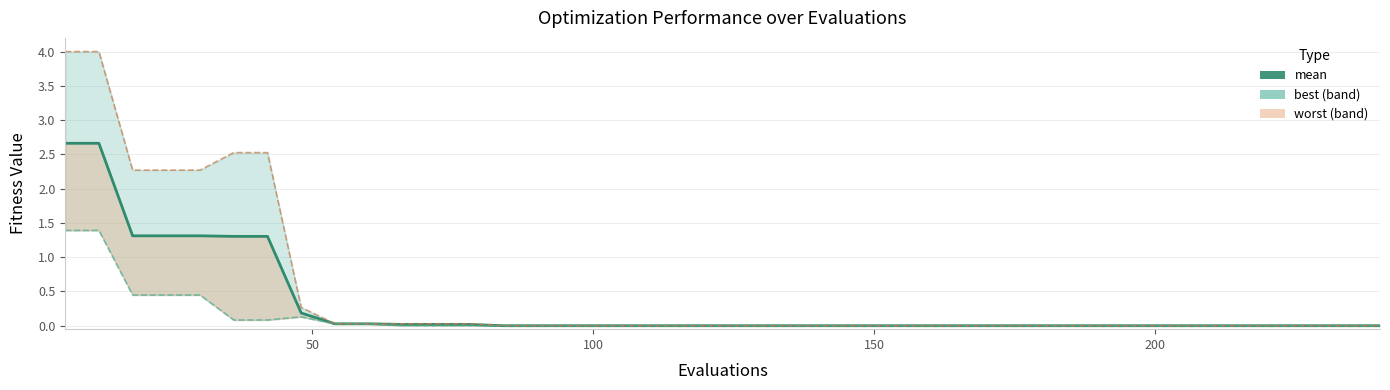

What is the average value of the best_line series?

0.1